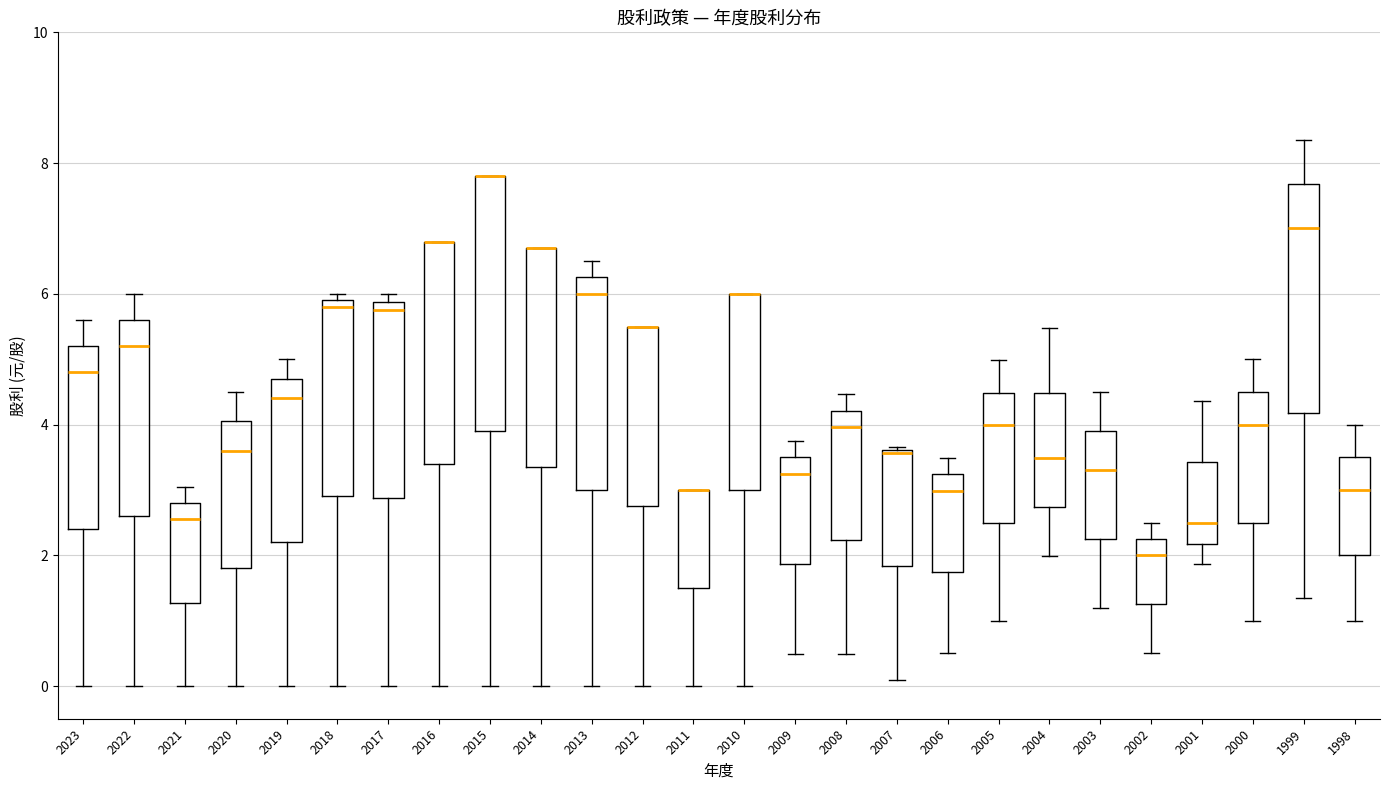

Reading left to right, transcribe this box plot: for each box, give where its median line is, the range the box spans, and where its two whiskers end, as read against the y-axis. The values are not printed on the chart, so give them approximately, as read against the axis.

2023: median 4.8, box 2.4 to 5.2, whiskers 0.0 to 5.6
2022: median 5.2, box 2.6 to 5.6, whiskers 0.0 to 6.0
2021: median 2.6, box 1.2 to 2.8, whiskers 0.0 to 3.0
2020: median 3.6, box 1.8 to 4.0, whiskers 0.0 to 4.6
2019: median 4.4, box 2.2 to 4.8, whiskers 0.0 to 5.0
2018: median 5.8, box 3.0 to 6.0, whiskers 0.0 to 6.0 (just above the box's upper edge)
2017: median 5.8 (just below the box's upper edge), box 2.8 to 5.8, whiskers 0.0 to 6.0
2016: median 6.8 (drawn on the box's upper edge), box 3.4 to 6.8, whiskers 0.0 to 6.8
2015: median 7.8 (drawn on the box's upper edge), box 4.0 to 7.8, whiskers 0.0 to 7.8
2014: median 6.8 (drawn on the box's upper edge), box 3.4 to 6.8, whiskers 0.0 to 6.8
2013: median 6.0, box 3.0 to 6.2, whiskers 0.0 to 6.6
2012: median 5.6 (drawn on the box's upper edge), box 2.8 to 5.6, whiskers 0.0 to 5.6
2011: median 3.0 (drawn on the box's upper edge), box 1.4 to 3.0, whiskers 0.0 to 3.0
2010: median 6.0 (drawn on the box's upper edge), box 3.0 to 6.0, whiskers 0.0 to 6.0
2009: median 3.2, box 1.8 to 3.4, whiskers 0.4 to 3.8
2008: median 4.0, box 2.2 to 4.2, whiskers 0.4 to 4.4
2007: median 3.6, box 1.8 to 3.6, whiskers 0.0 to 3.6
2006: median 3.0, box 1.8 to 3.2, whiskers 0.4 to 3.4
2005: median 4.0, box 2.4 to 4.4, whiskers 1.0 to 5.0
2004: median 3.4, box 2.8 to 4.4, whiskers 2.0 to 5.4
2003: median 3.4, box 2.2 to 4.0, whiskers 1.2 to 4.6
2002: median 2.0, box 1.2 to 2.2, whiskers 0.6 to 2.6
2001: median 2.6, box 2.2 to 3.4, whiskers 1.8 to 4.4
2000: median 4.0, box 2.6 to 4.6, whiskers 1.0 to 5.0
1999: median 7.0, box 4.2 to 7.6, whiskers 1.4 to 8.4
1998: median 3.0, box 2.0 to 3.6, whiskers 1.0 to 4.0